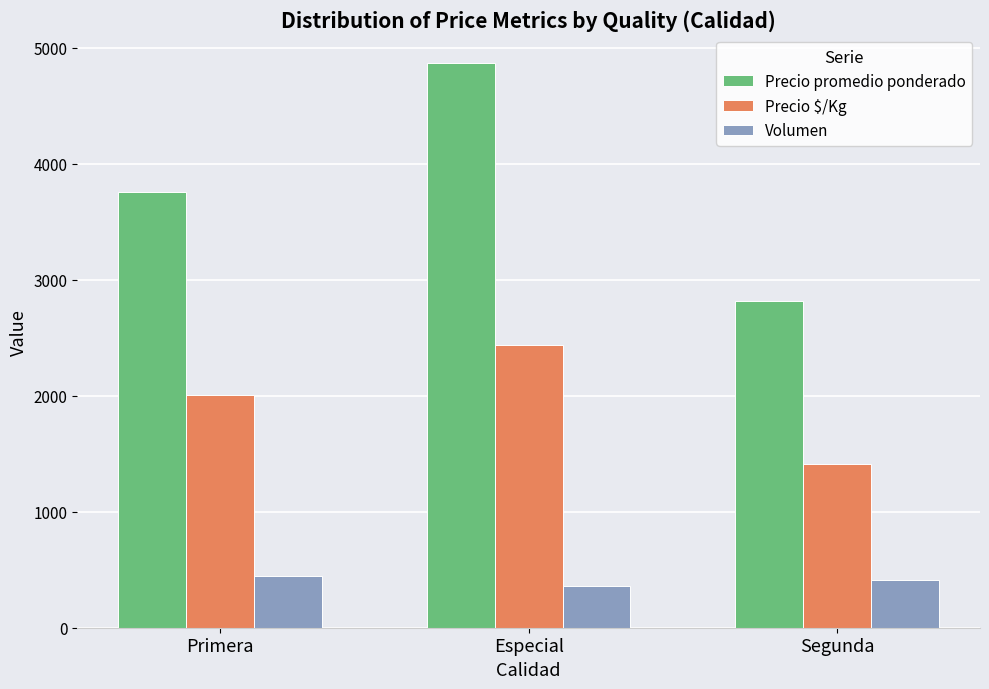

Where is Volumen nearest to the value 404?

Segunda